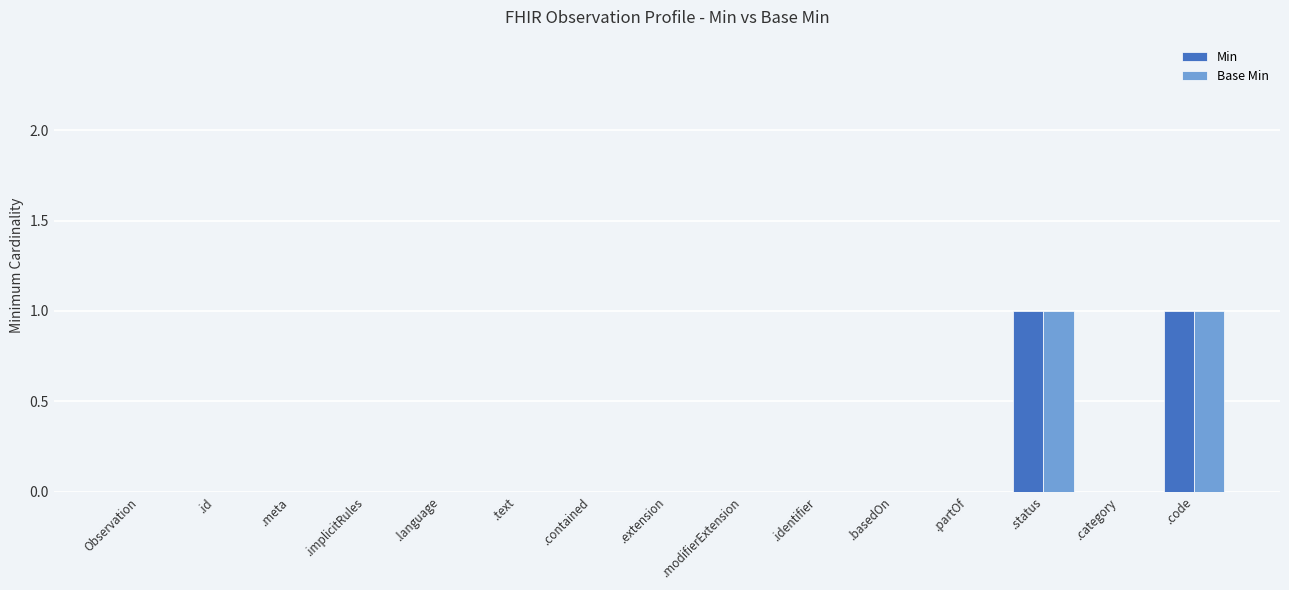

The value of Min at .status is 1. True or false?

True